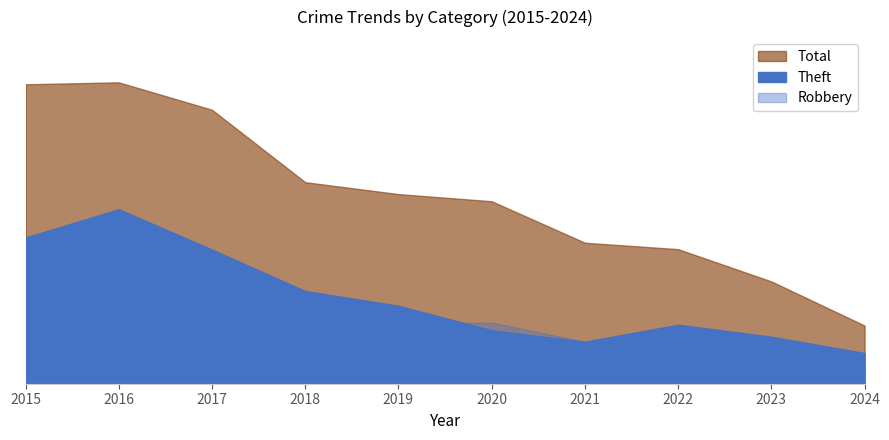

What is the value of the Theft point at the 3rd from the left?

9